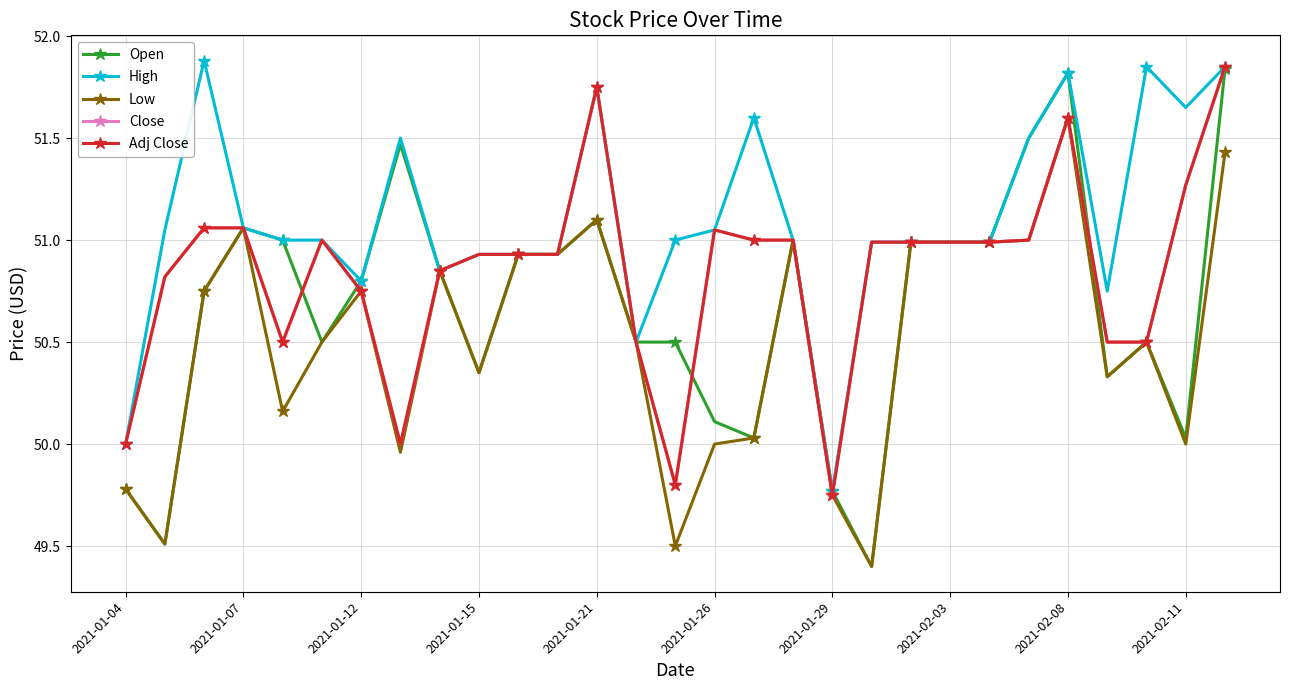

Is this an area chart (filled region under the line)?

No